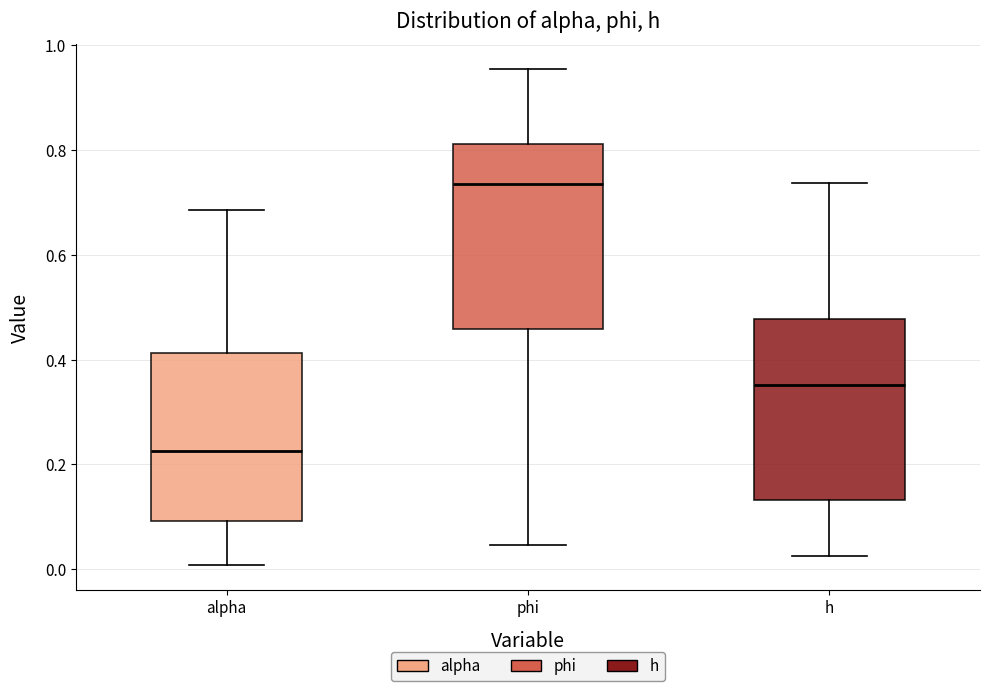

Where is the upper edge of the box for h on the y-axis? The values are not printed on the chart, so give them approximately, as read against the axis.

0.48